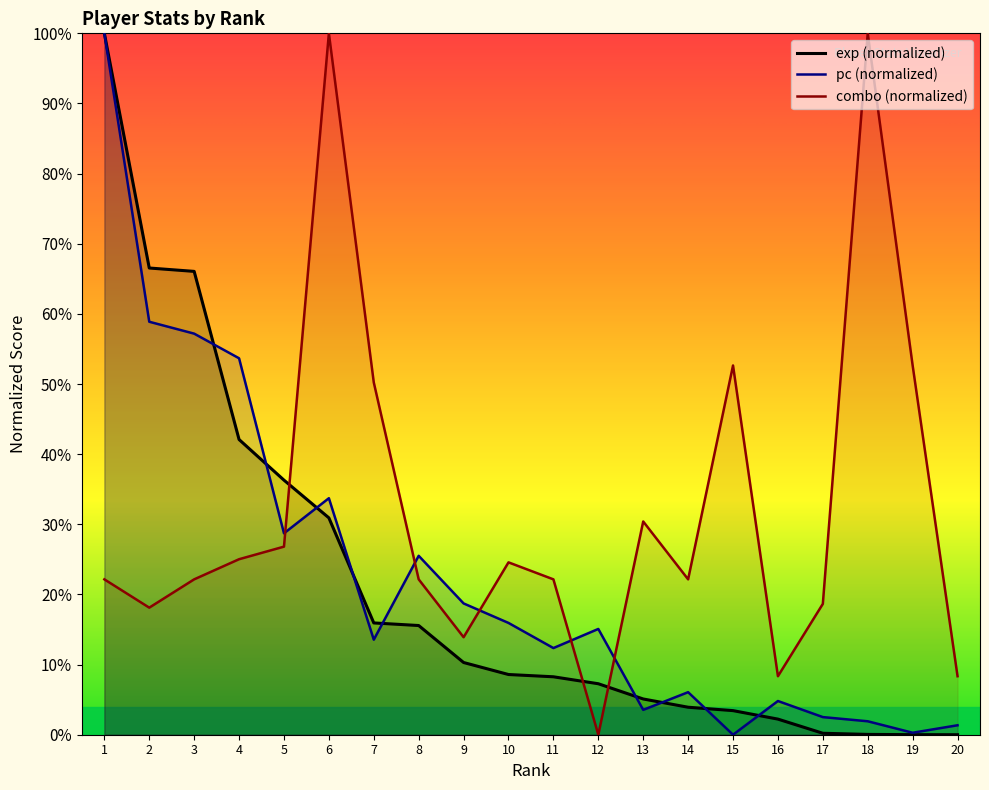

What is the value of the combo point at the 1st from the left?

22.2